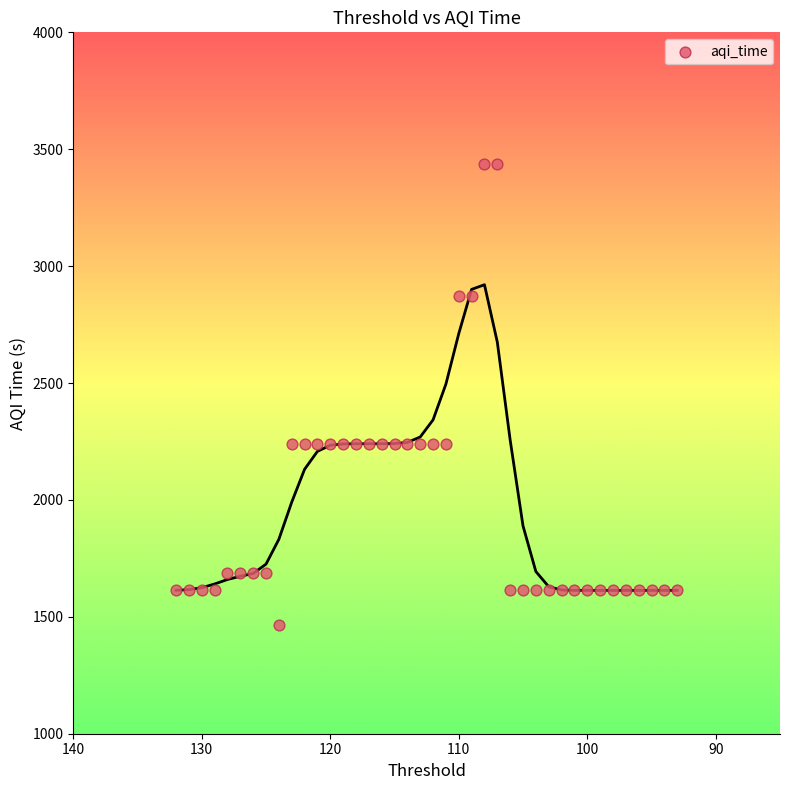

What is the range of X values (max minus min)?

39.0